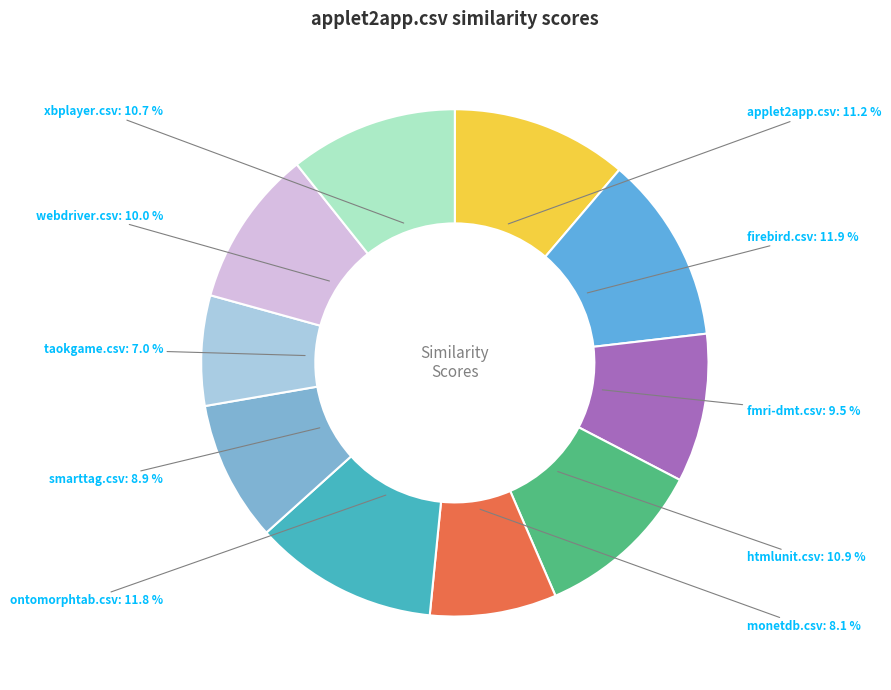

Which slice is the smallest?

taokgame.csv